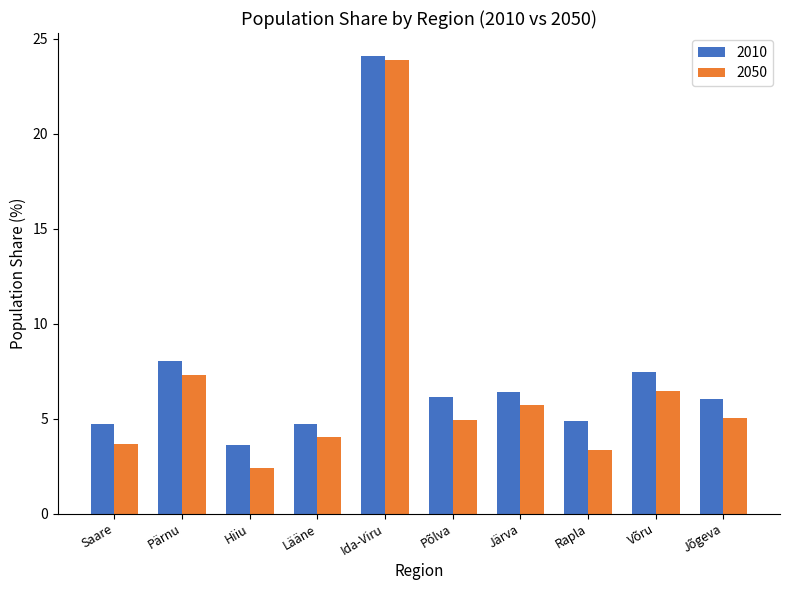

The value of 2010 at Rapla is 6.8. True or false?

False